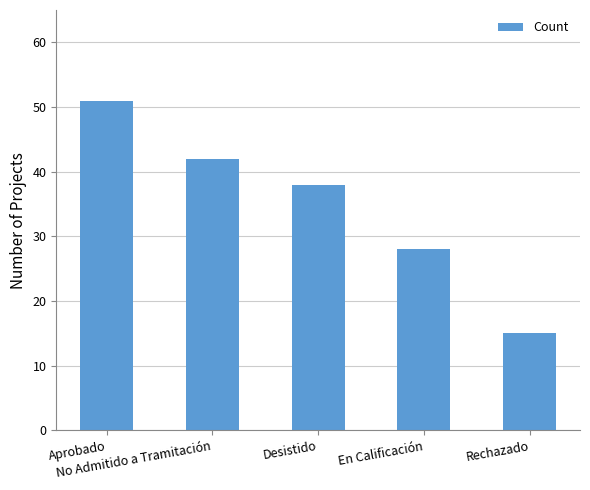

Reading left to right, what are all the values shown in this chart?

51	42	38	28	15